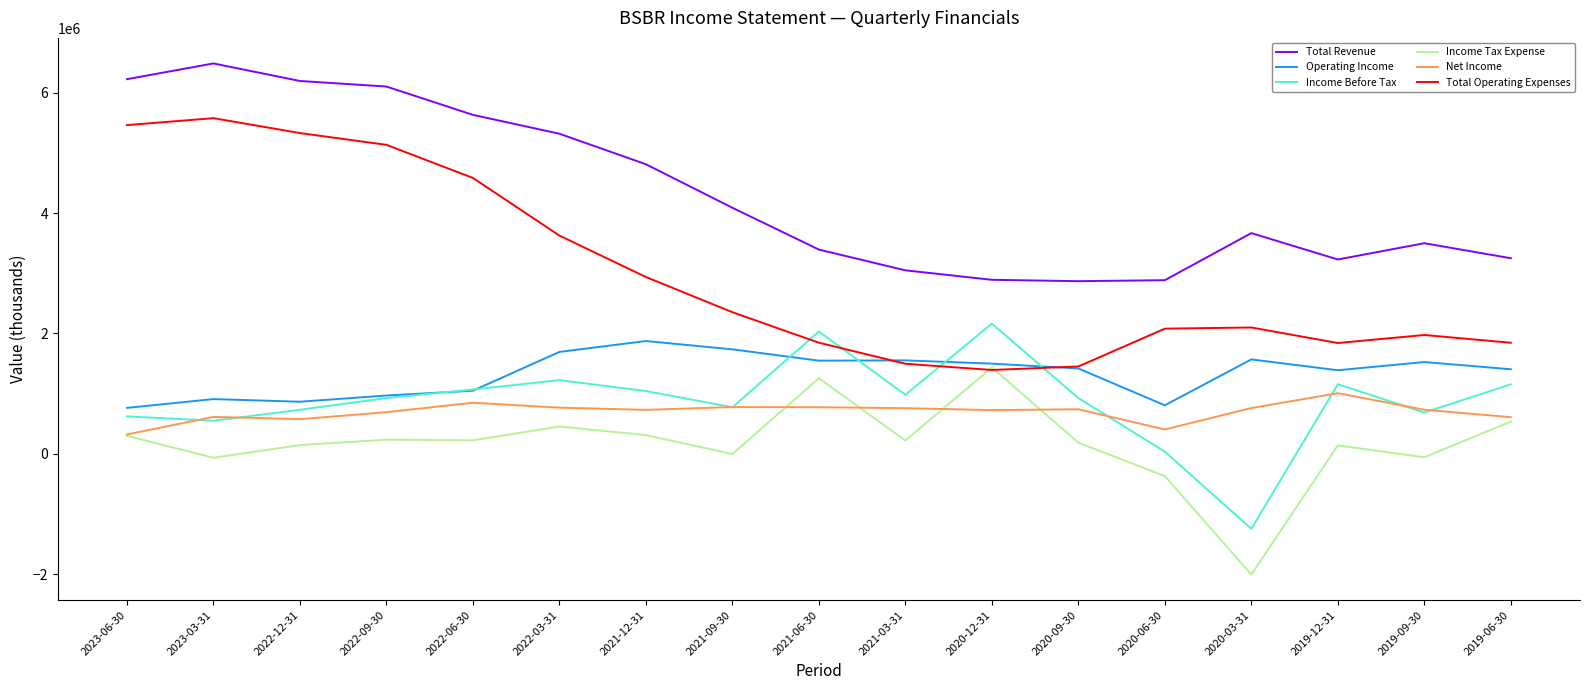

How many values in the Total Revenue series are below 3668700?

8